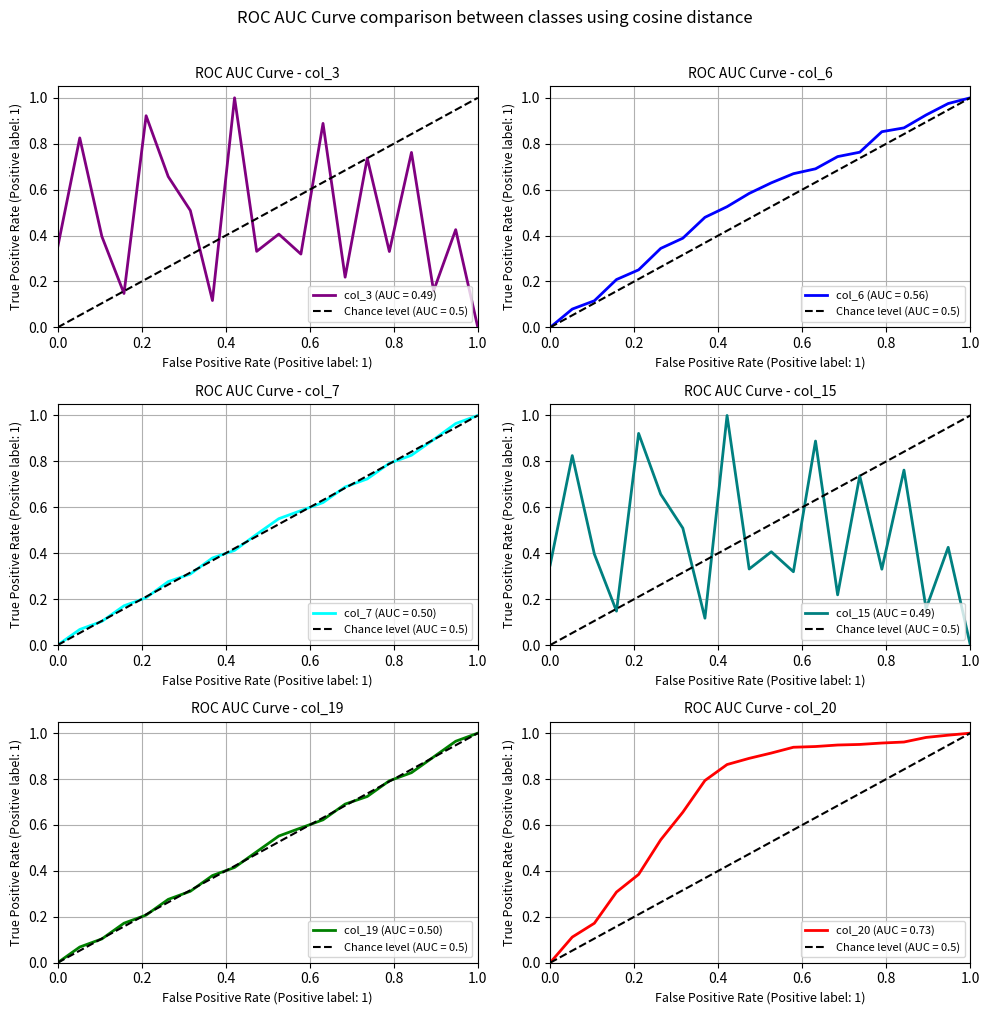

After their last crossing, which series has the higher values: col_6 or col_15?

col_6